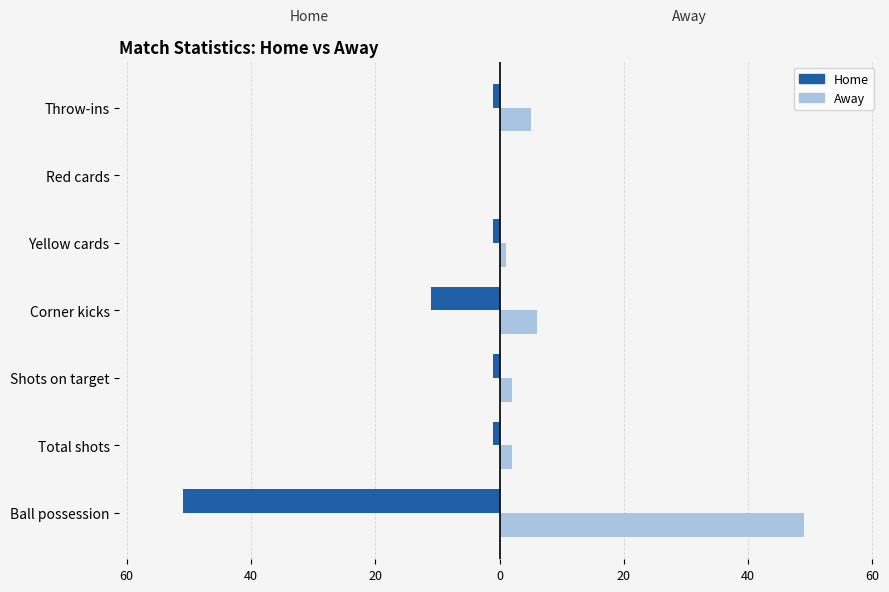

What are all the series names shown in the legend?

Home, Away